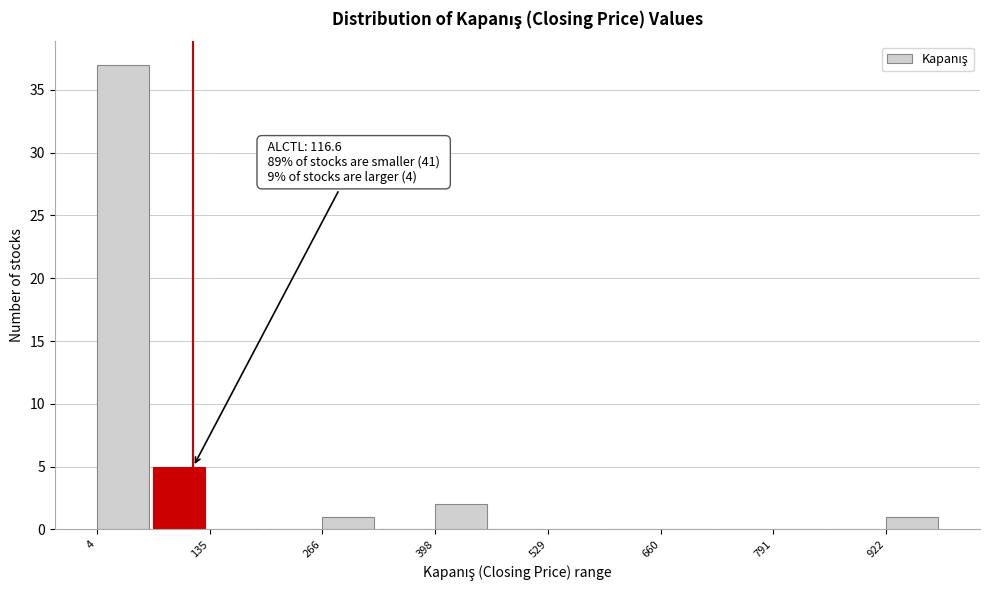

Read against the x-axis, roughly where is the centre of the tallest bar?

40